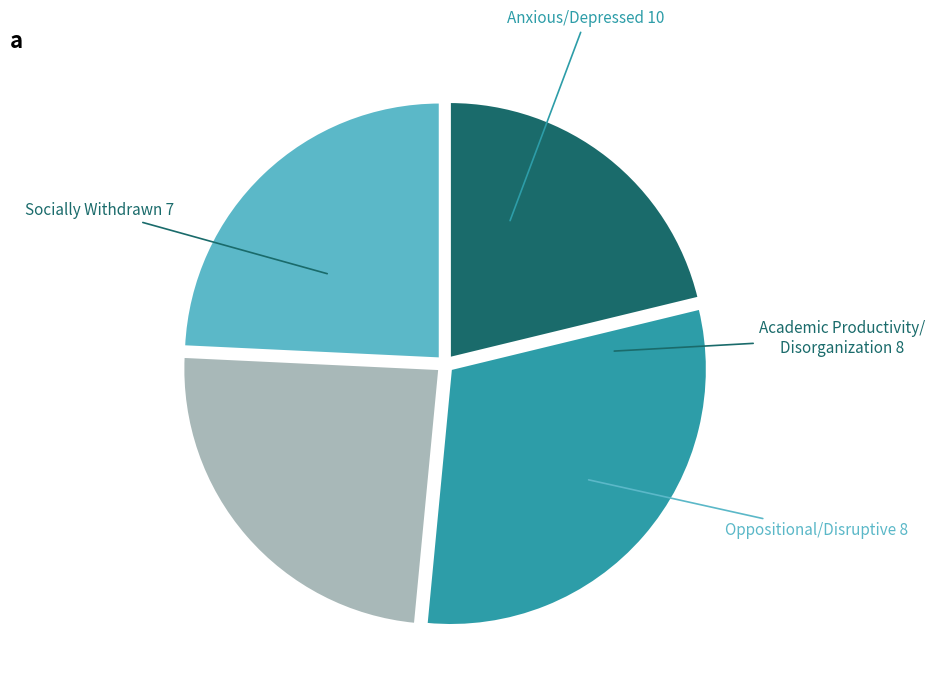

Does any single category account for the majority?

No